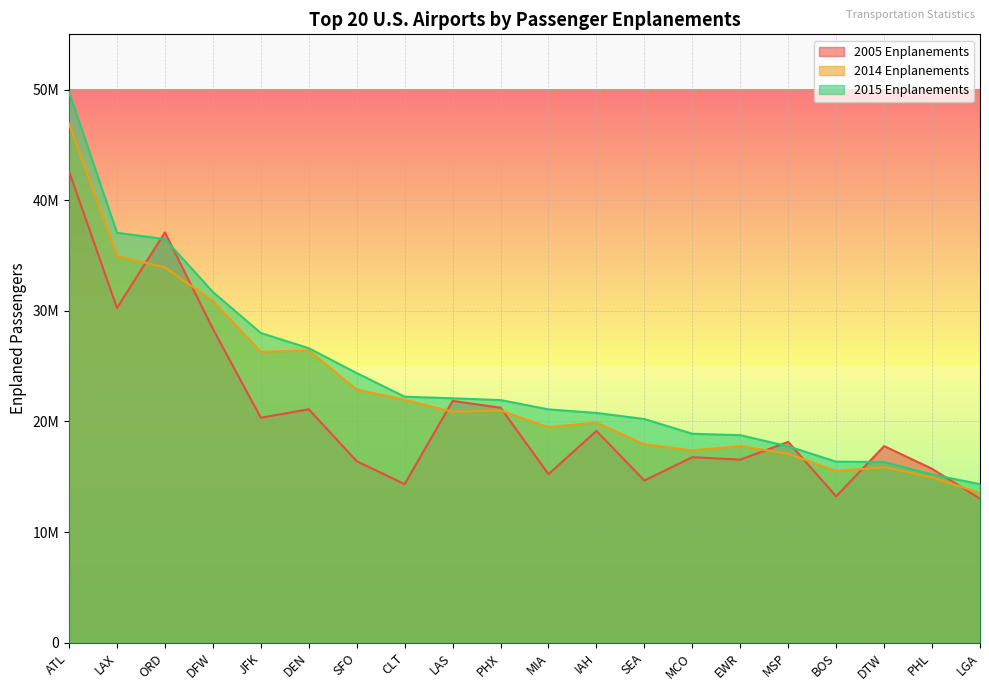

Reading left to right, list all the values displayed in this chart.

2005 Enplanements: 42616241	30258722	37097875	28378761	20341570	21105296	16412266	14335916	21860911	21247905	15237146	19148363	14665517	16773111	16551713	18155103	13231132	17775420	15724402	13025007
2014 Enplanements: 46939491	34952251	33935704	30887252	26306553	26420047	22887043	21959917	20880131	20989862	19491123	19900587	17940182	17392710	17779803	17083464	15516695	15862590	14950745	13534767
2015 Enplanements: 49783123	37057840	36490096	31708943	27999238	26626876	24374805	22239565	22097505	21935329	21093786	20771968	20223367	18890286	18761904	17753814	16366187	16338390	15210085	14333938